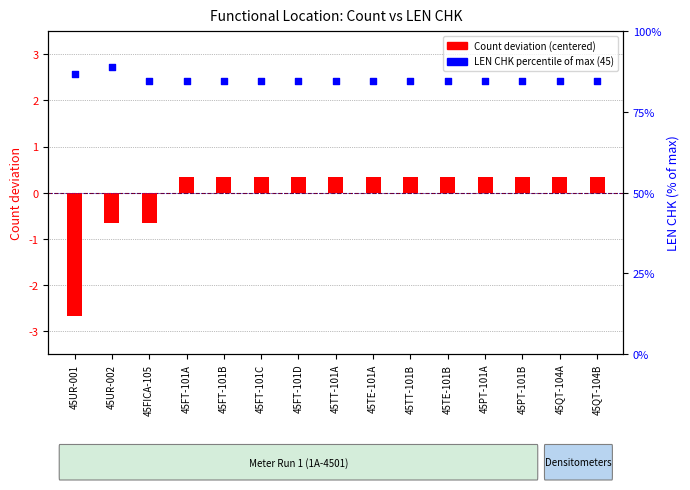

What is the total value across all series at 45UR-002?

88.2